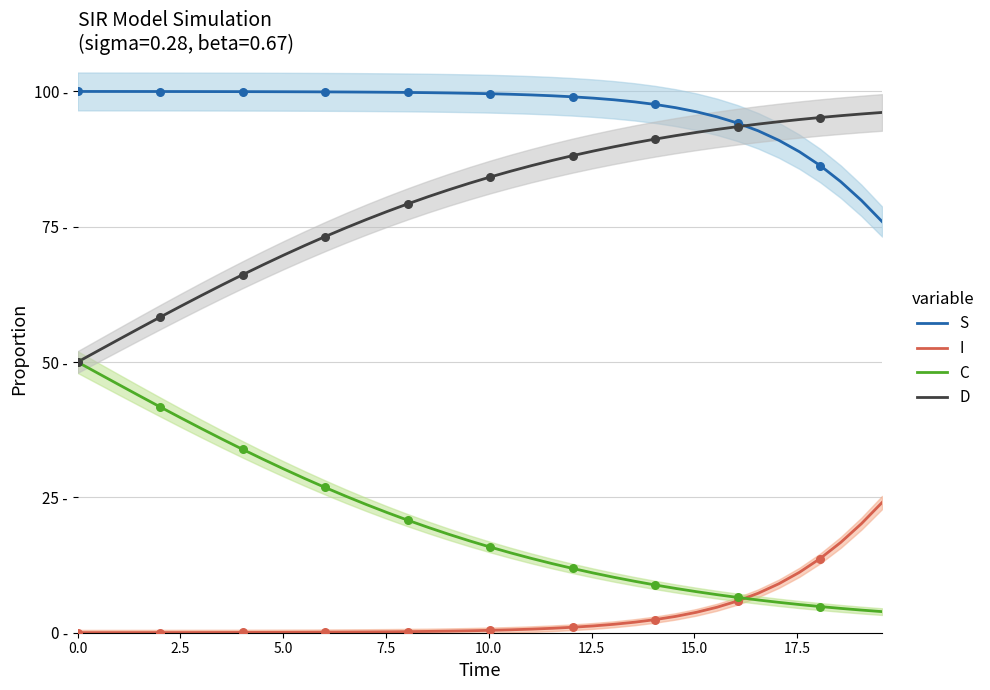

Which series has the largest total across all categories?

S